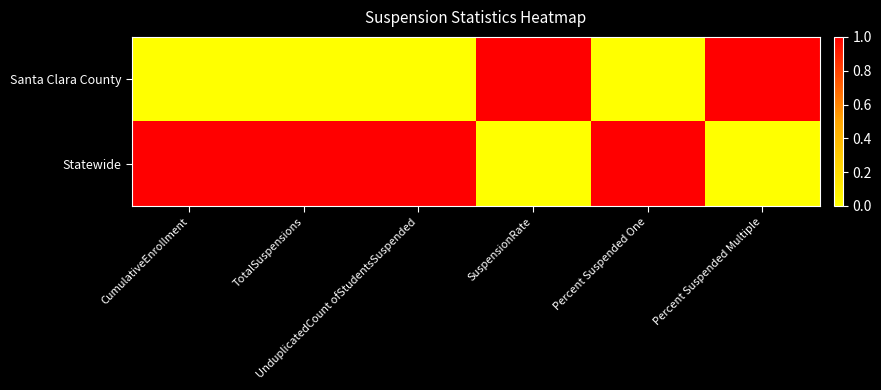

What is the total value across all series at CumulativeEnrollment?

1